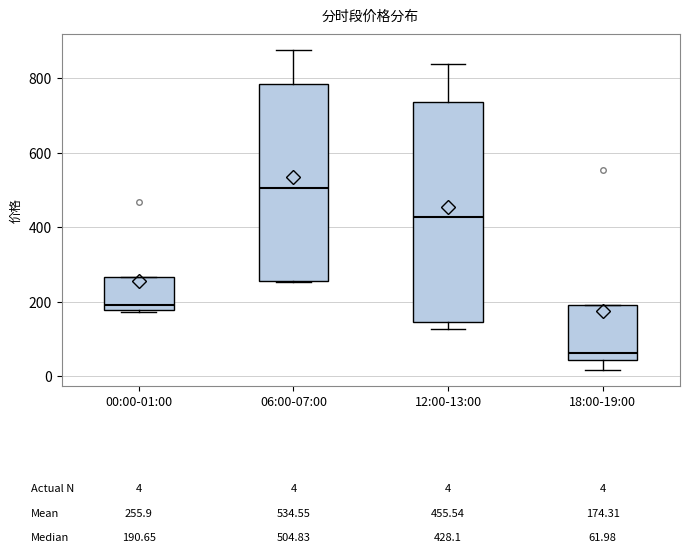

Which box has the lowest median line?

18:00-19:00